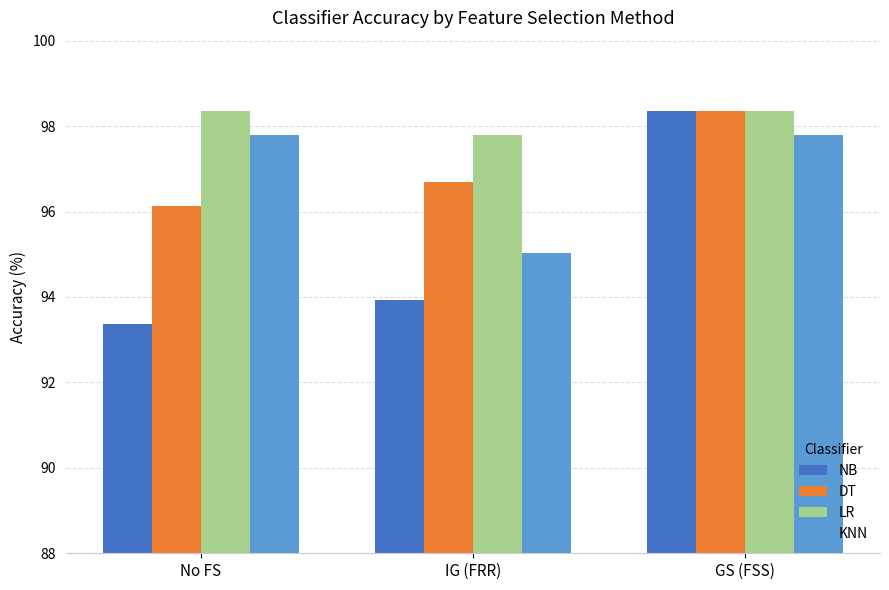

How many bars are there in total?

12